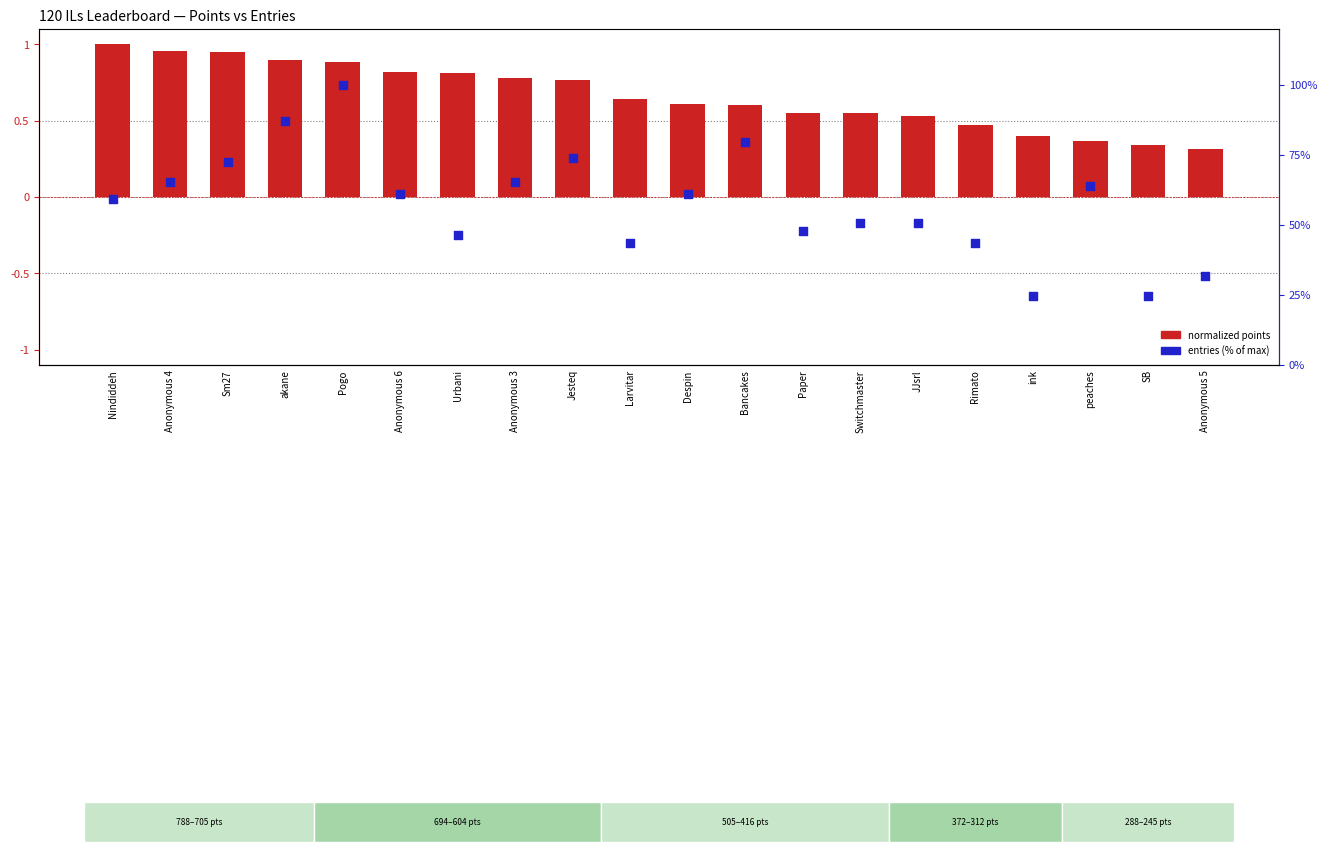

What are all the series names shown in the legend?

normalized points, entries (% of max)